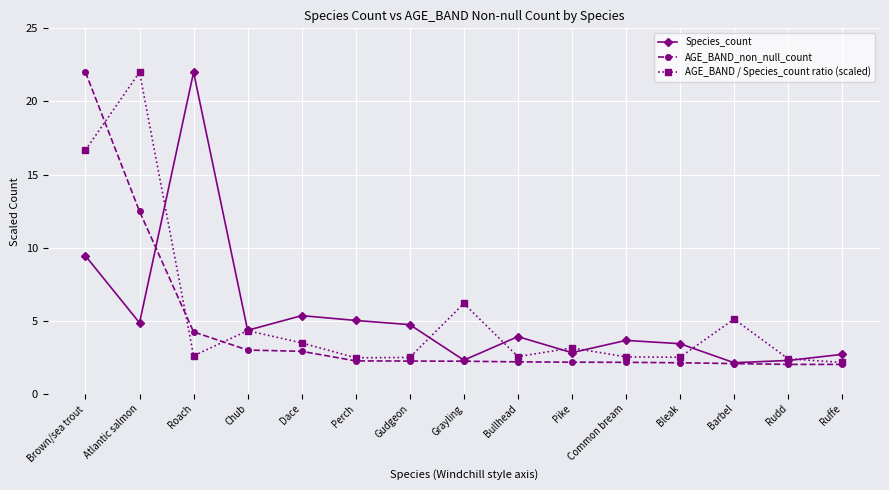

The AGE_BAND / Species_count ratio (scaled) series shows 1.3 at Bleak. True or false?

False